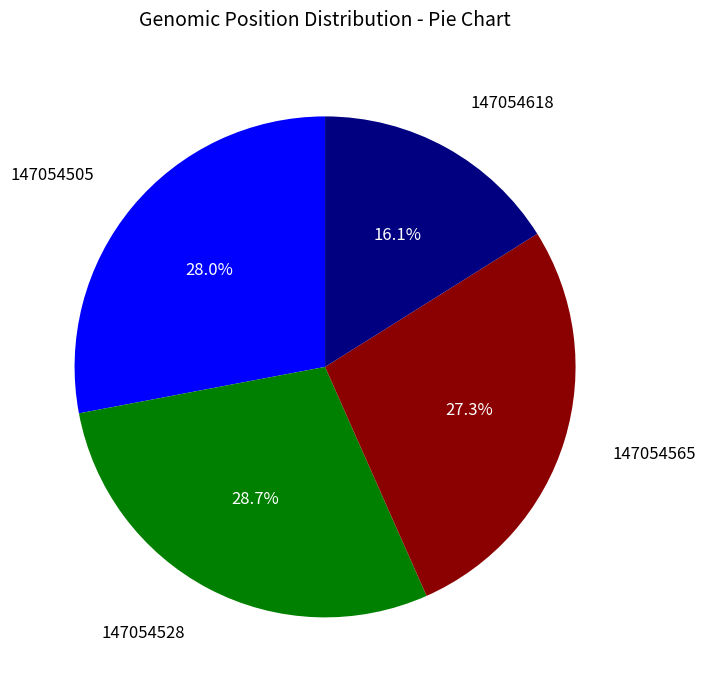

Rank the categories by value from lowest to highest.

147054618, 147054565, 147054505, 147054528